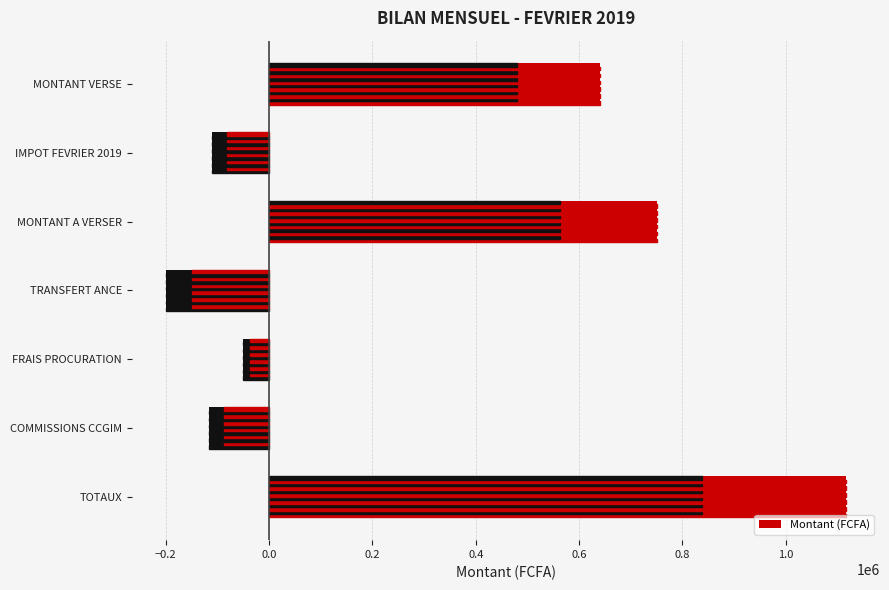

What is the sum of the values at MONTANT A VERSER and IMPOT FEVRIER 2019?

640800